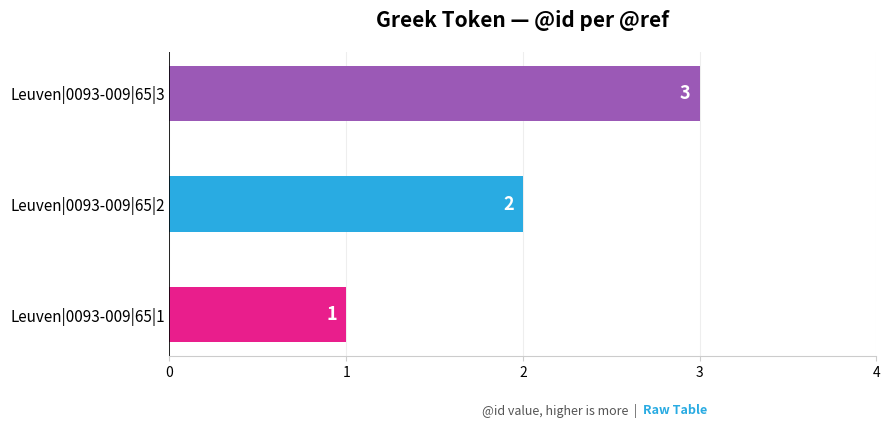

What is the sum of the values at Leuven|0093-009|65|3 and Leuven|0093-009|65|2?

5